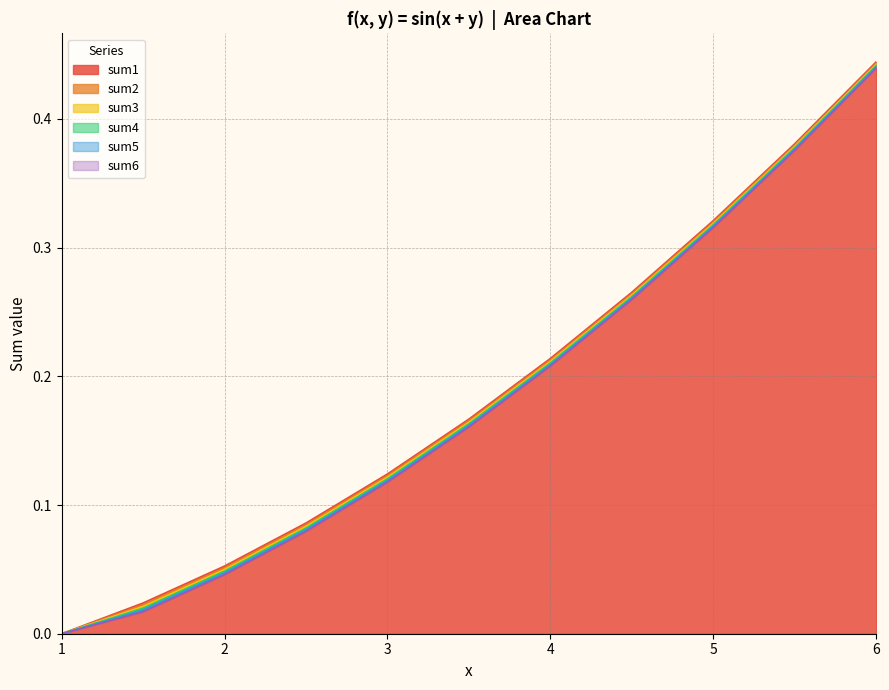

Reading left to right, transcribe all the data shown in this chart.

sum1: 0.0	0.0	0.1	0.1	0.1	0.2	0.2	0.3	0.3	0.4	0.4
sum2: 0.0	0.0	0.1	0.1	0.1	0.2	0.2	0.3	0.3	0.4	0.4
sum3: 0.0	0.0	0.0	0.1	0.1	0.2	0.2	0.3	0.3	0.4	0.4
sum4: 0.0	0.0	0.0	0.1	0.1	0.2	0.2	0.3	0.3	0.4	0.4
sum5: 0.0	0.0	0.0	0.1	0.1	0.2	0.2	0.3	0.3	0.4	0.4
sum6: 0.0	0.0	0.0	0.1	0.1	0.2	0.2	0.3	0.3	0.4	0.4